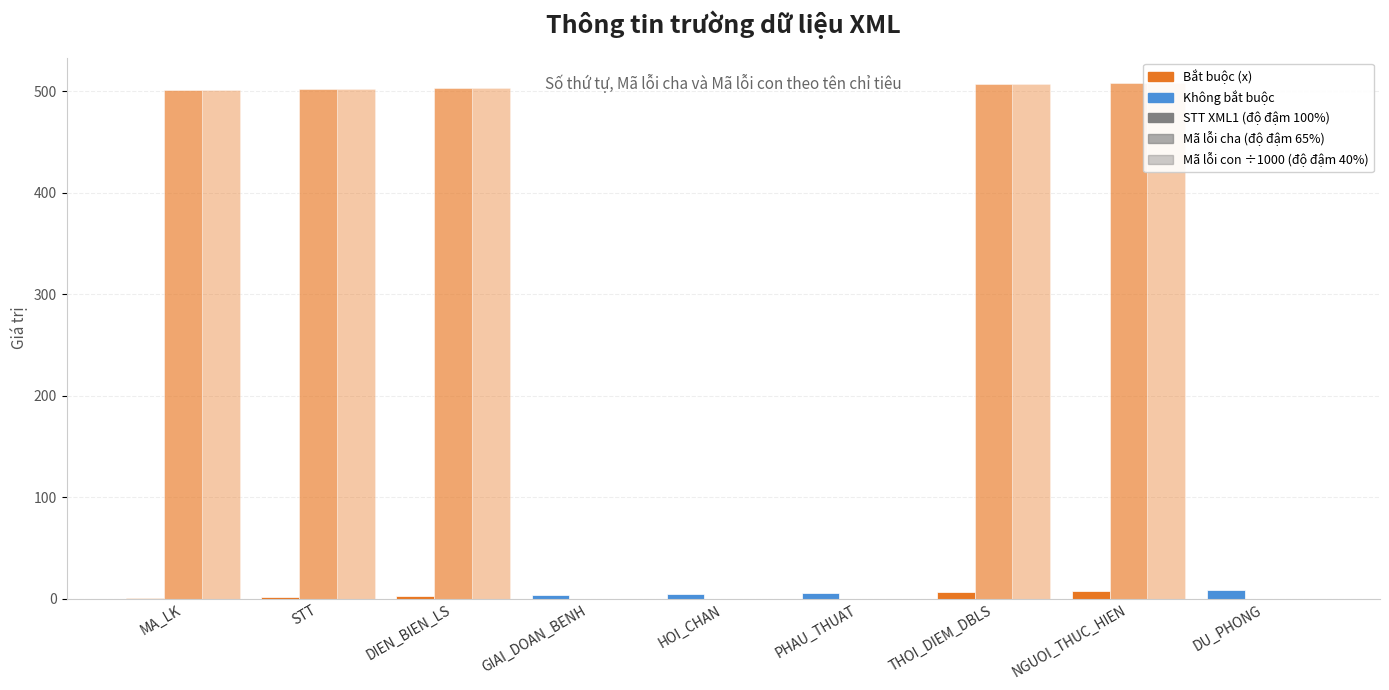

Read the STT XML1 value at DIEN_BIEN_LS.

3.0